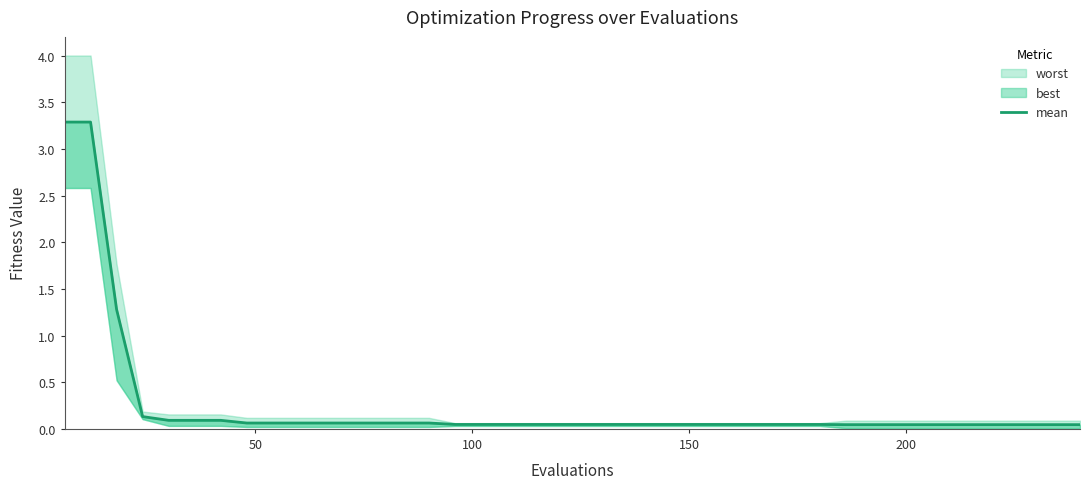

Does the chart display data point markers on the line(s)?

No